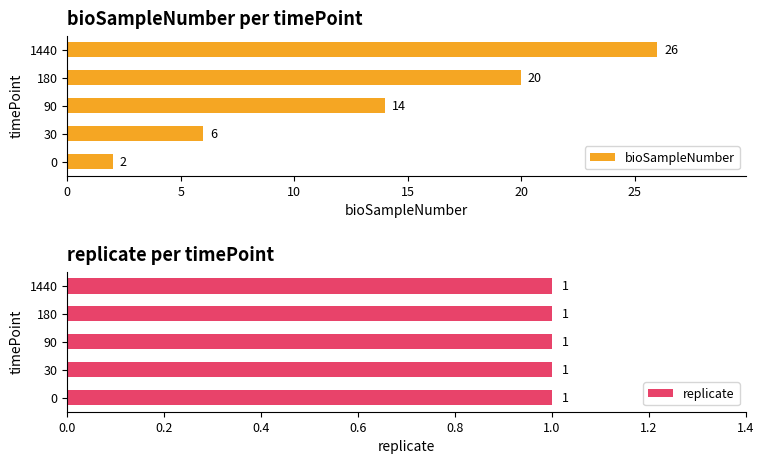

List the series in order of their overall mean, lowest first.

replicate, bioSampleNumber